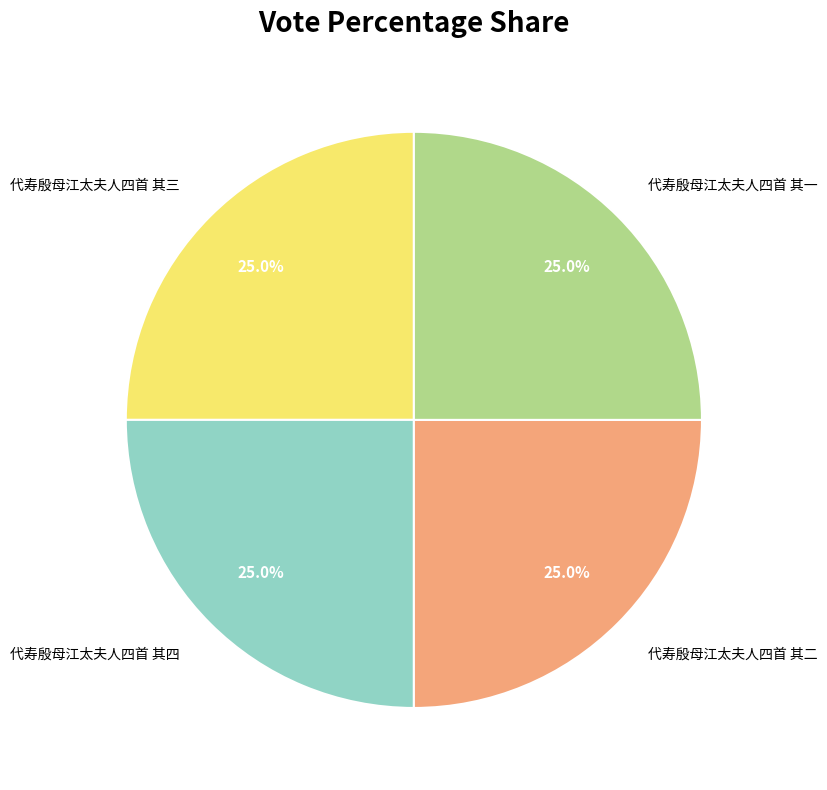

To the nearest percent, what portion does 代寿殷母江太夫人四首 其二 represent?

25%